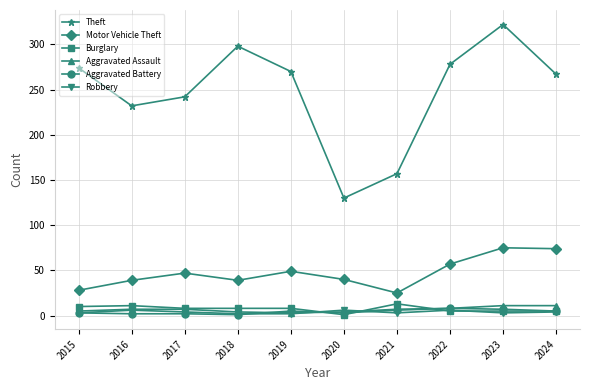

How many data points does each series have?

10